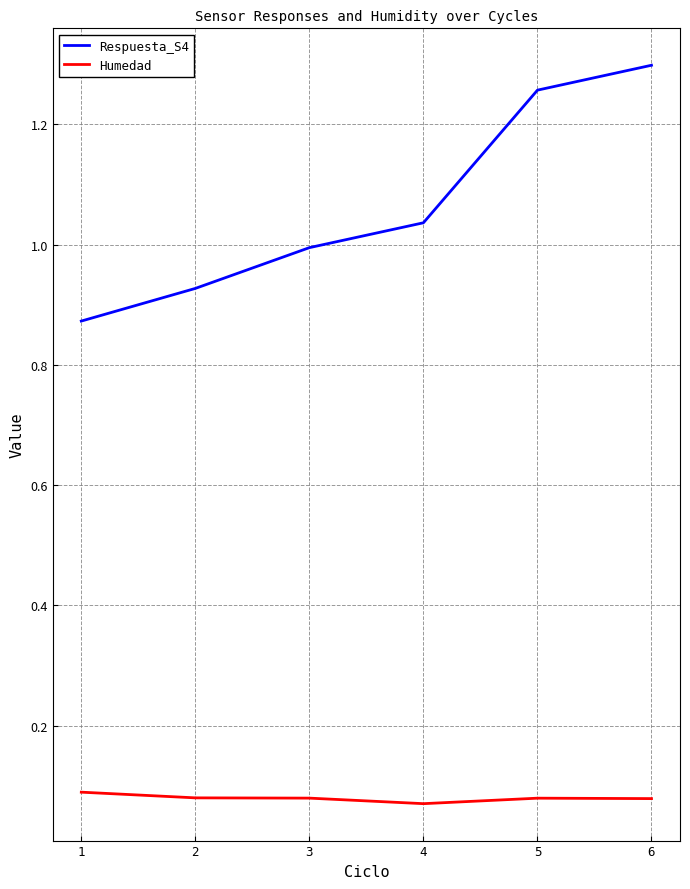

Rank the series by their maximum value, from highest to lowest.

Respuesta_S4, Humedad